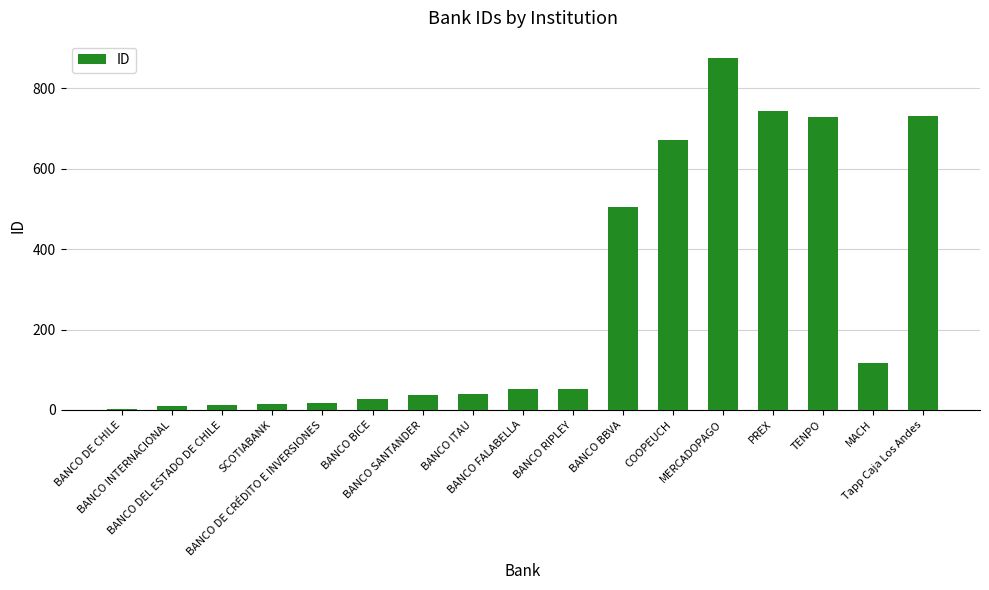

True or false: the data shows 672 at COOPEUCH.

True